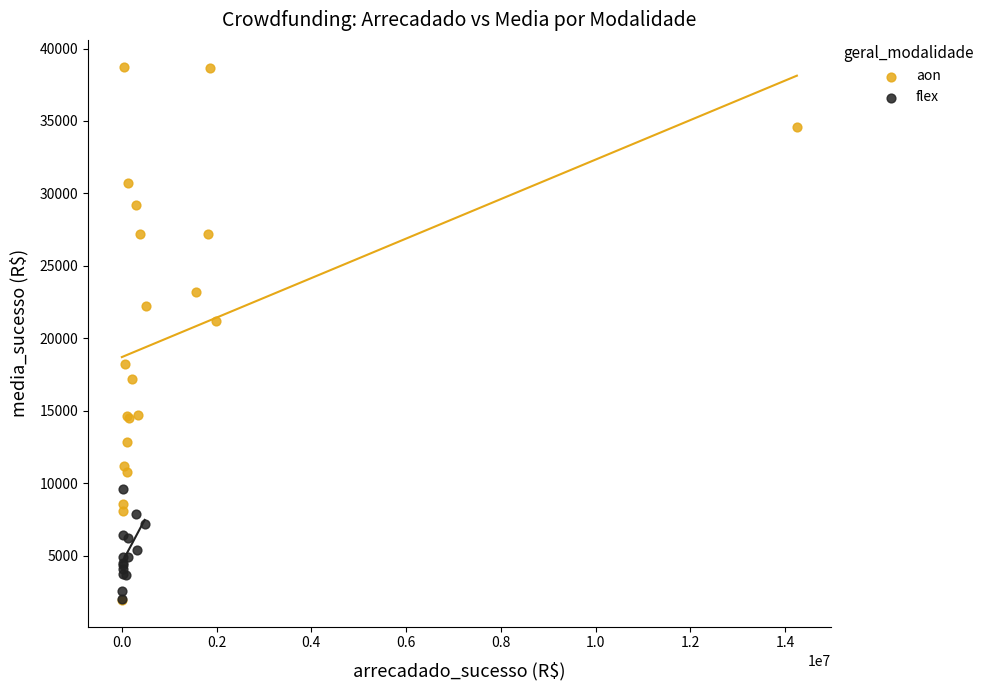

Which series has the widest spread of Y values?

aon